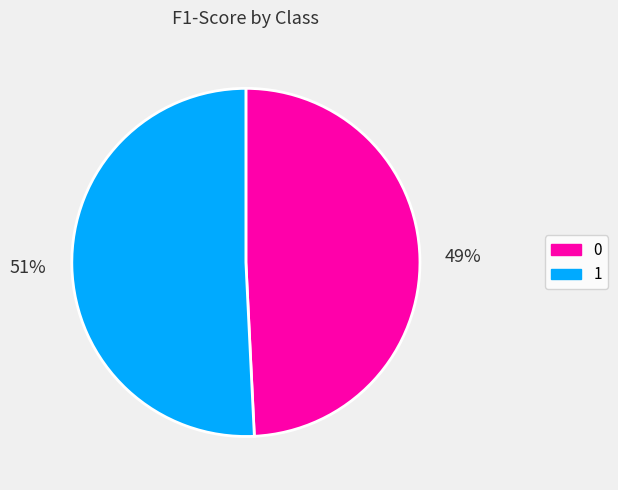

To the nearest percent, what is the difference between the 1 and 0 slice percentages?

2%